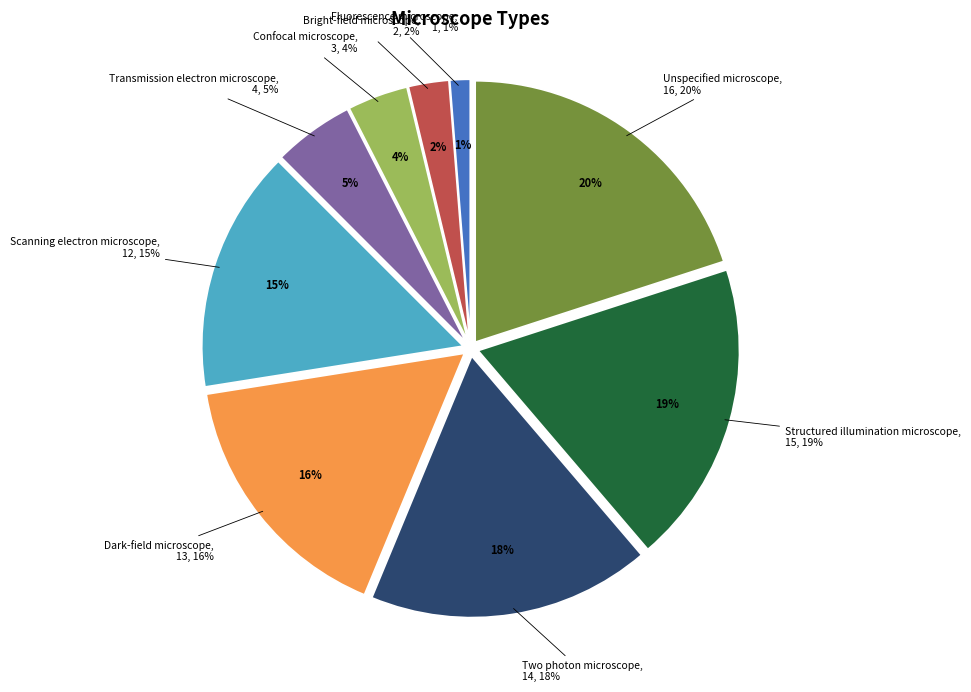

To the nearest percent, what portion does Scanning electron microscope represent?

15%